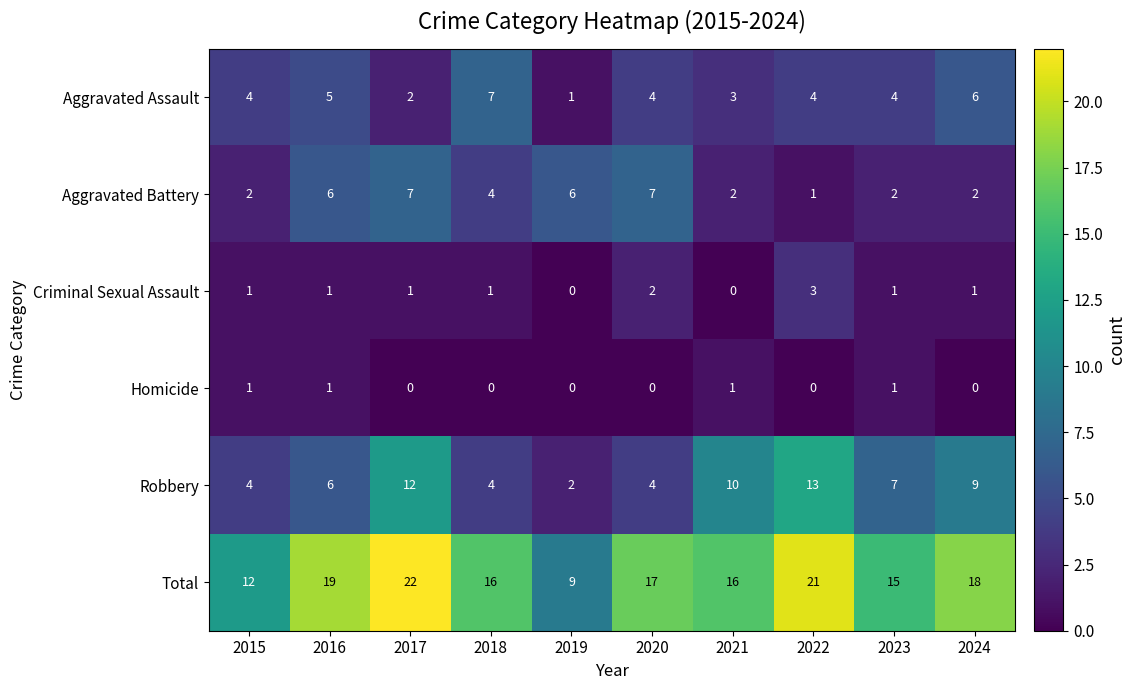

Rank the series at 2017 from highest to lowest value.

Total, Robbery, Aggravated Battery, Aggravated Assault, Criminal Sexual Assault, Homicide